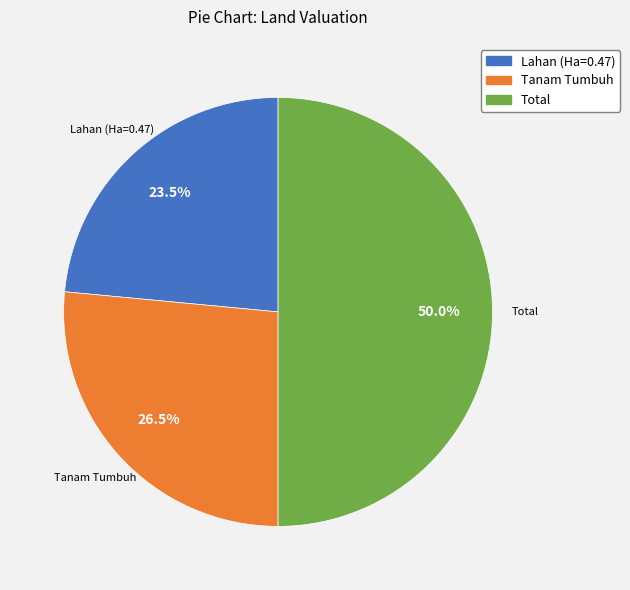

How much of the chart is everything except Total?

50.0%